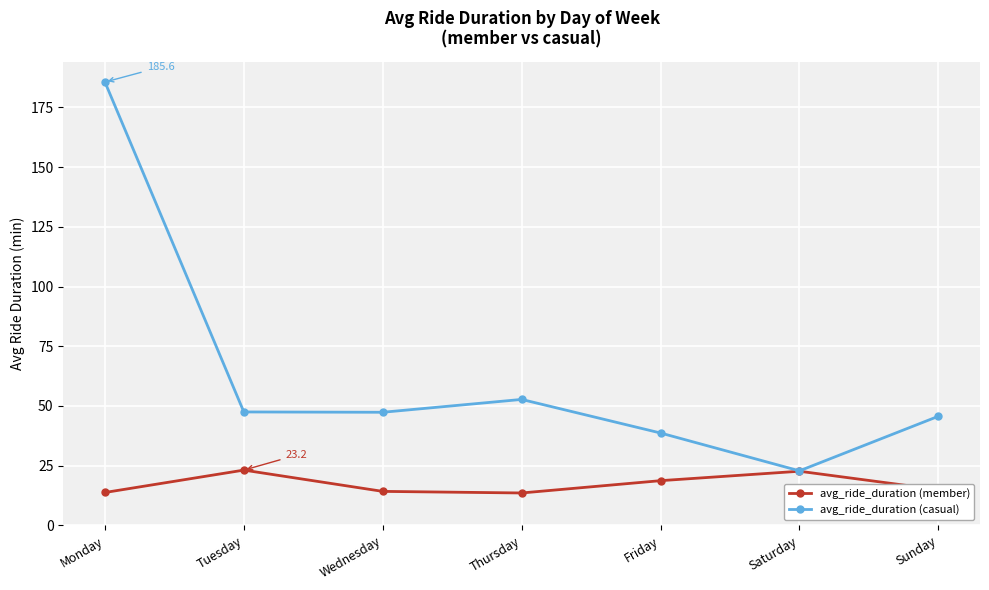

What is the value of the avg_ride_duration (casual) point at the 3rd from the left?

47.4